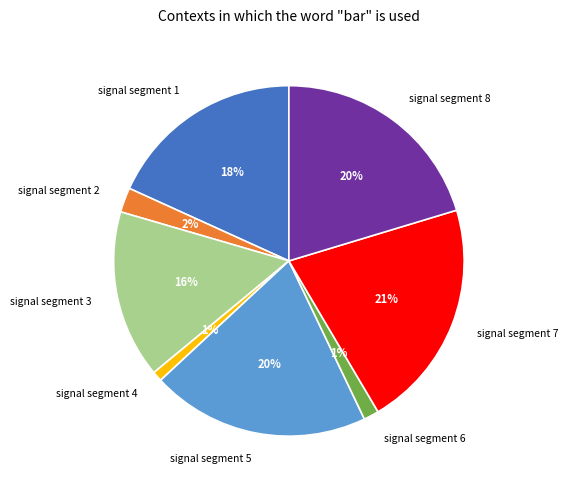

To the nearest percent, what is the combined percentage of signal segment 5 and signal segment 8?

40%